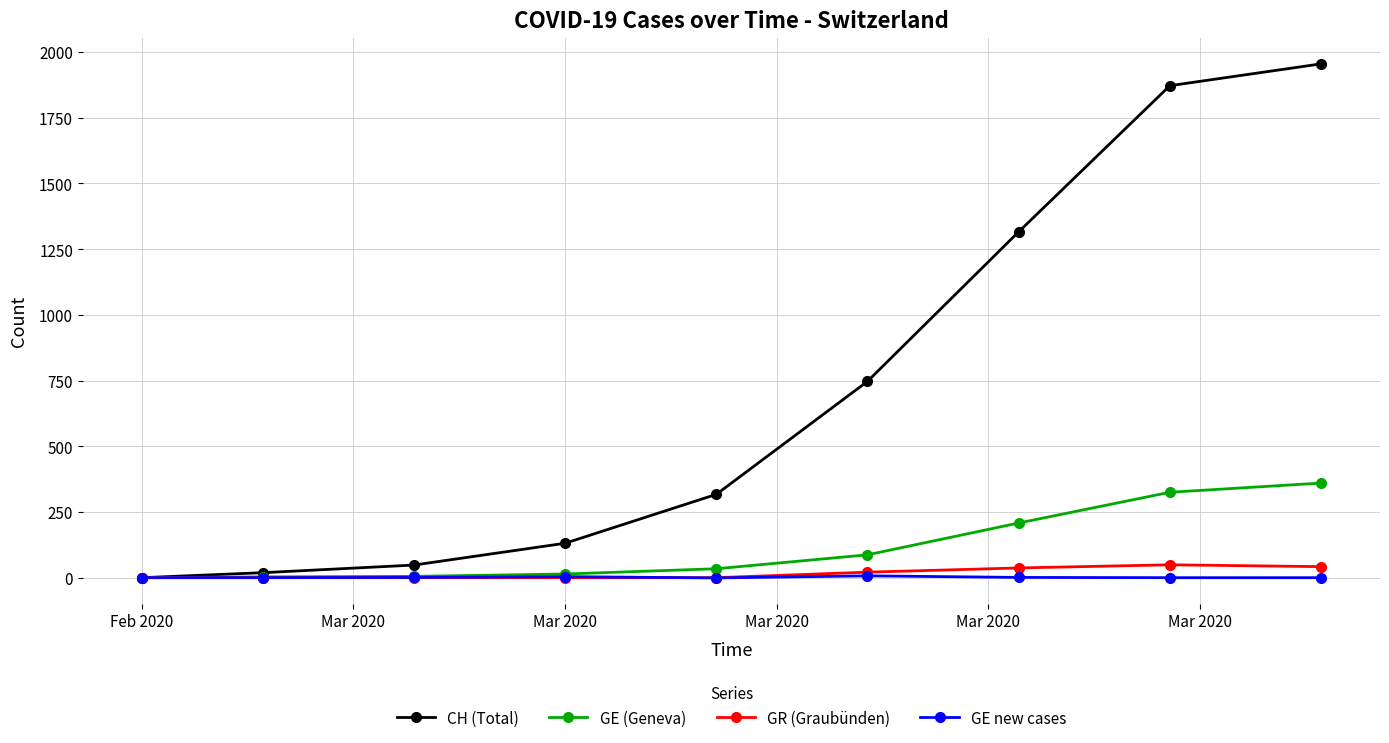

What is the maximum value shown in the chart?

1955